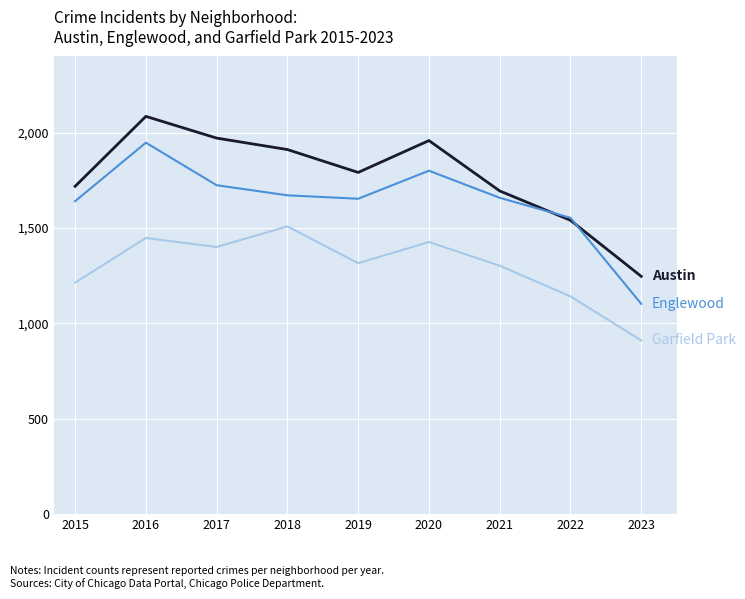

Which label corresponds to the smallest value in the chart?

2023